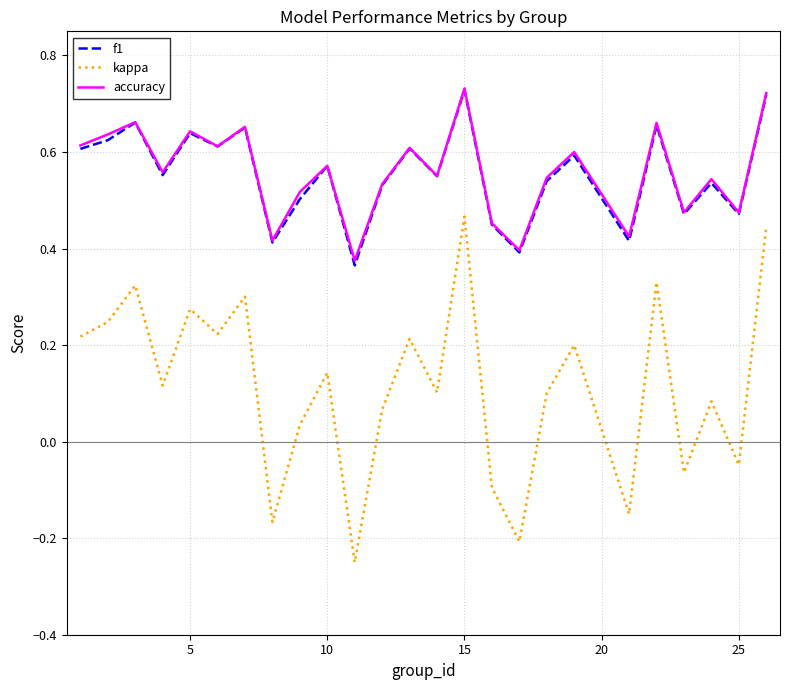

Which series has the largest range (max minus min)?

kappa